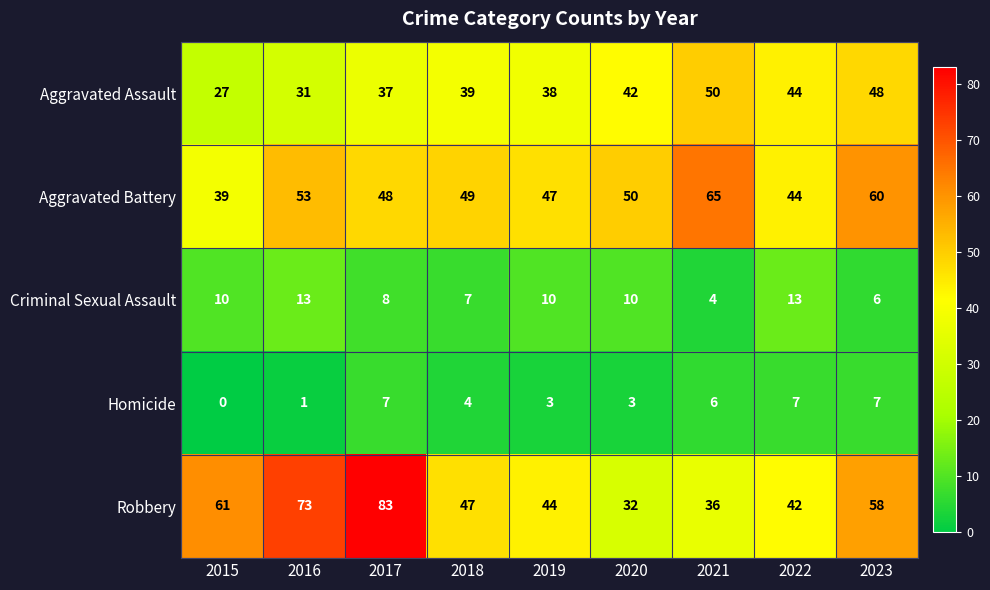

At how many categories does at least one series exceed 72?

2